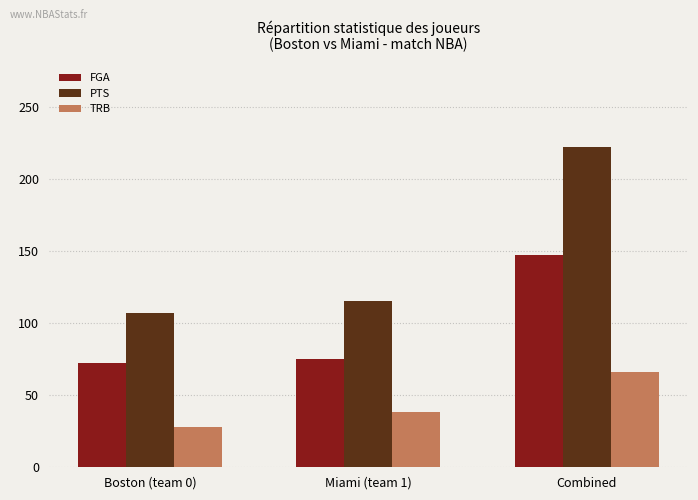

True or false: PTS has a value of 115 at Miami (team 1).

True